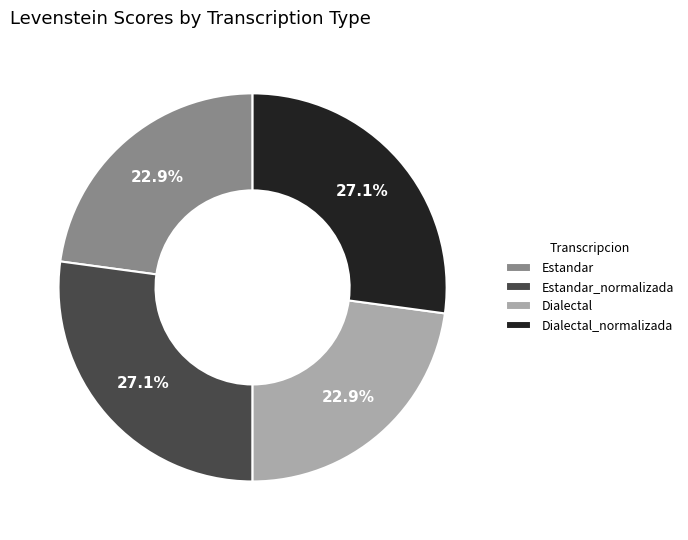

Is it true that Dialectal is 23% of the pie?

True